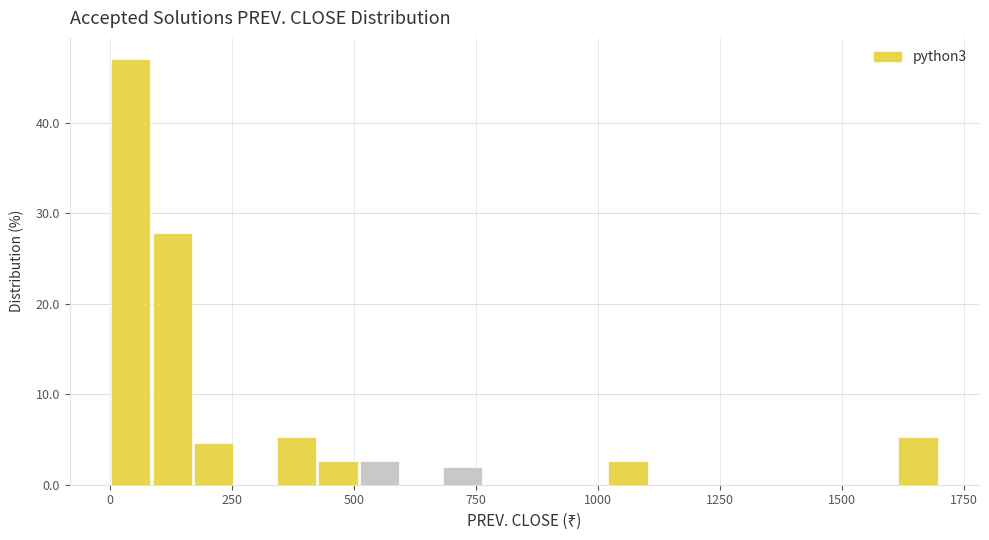

Read against the x-axis, roughly where is the centre of the tallest bar?

50